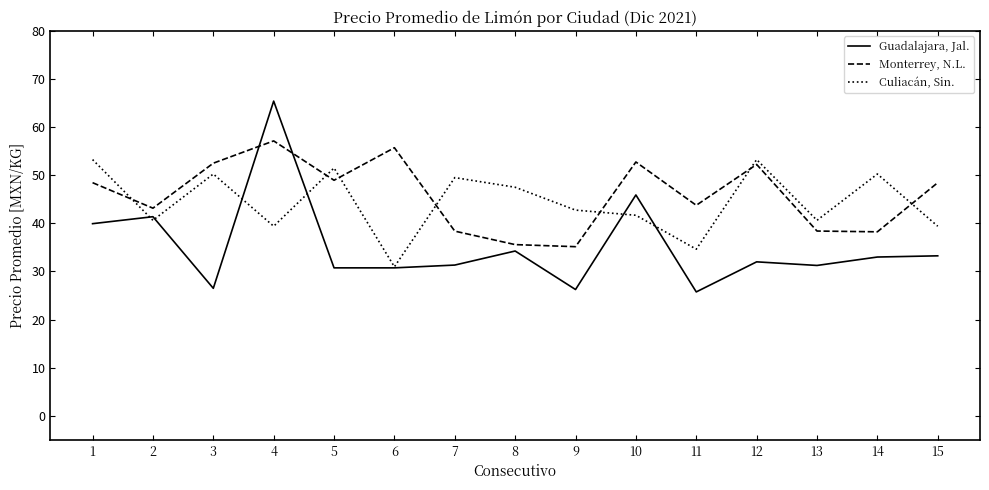

Which category has the lowest value in the Culiacán, Sin. series?

6